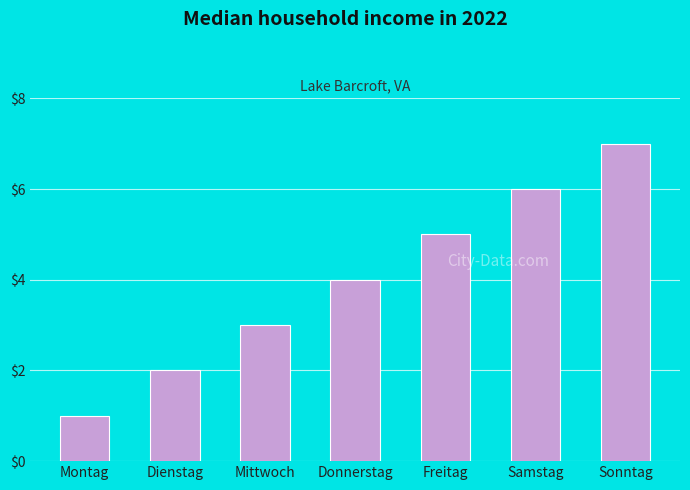

What is the greatest value displayed?

7